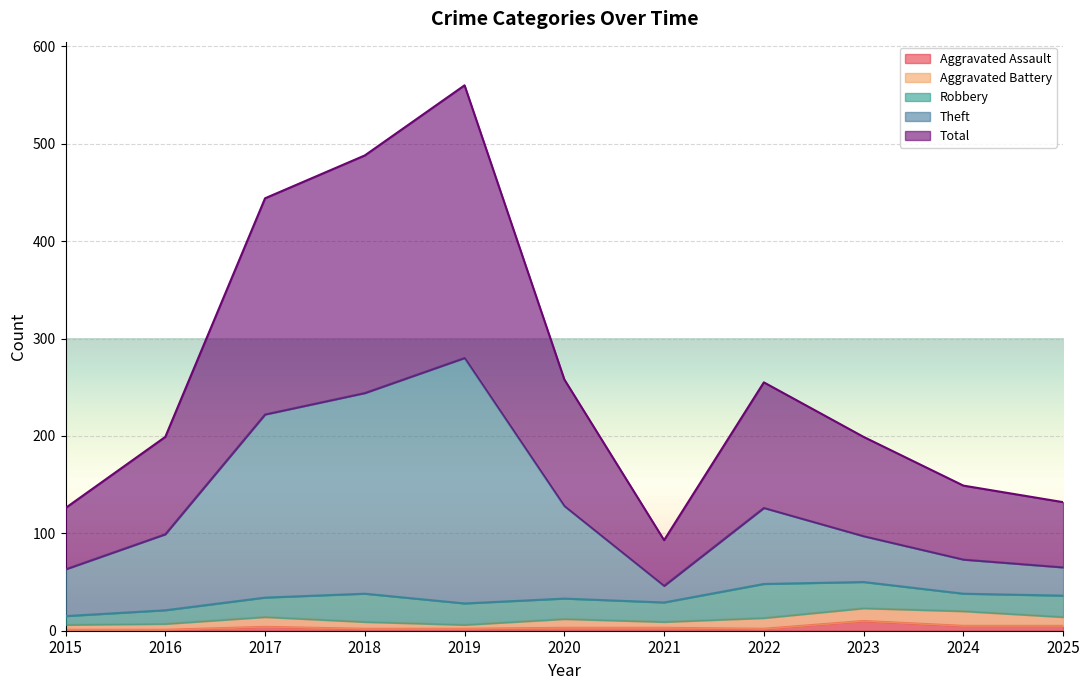

How many interior local peaks does the Theft series have?

2